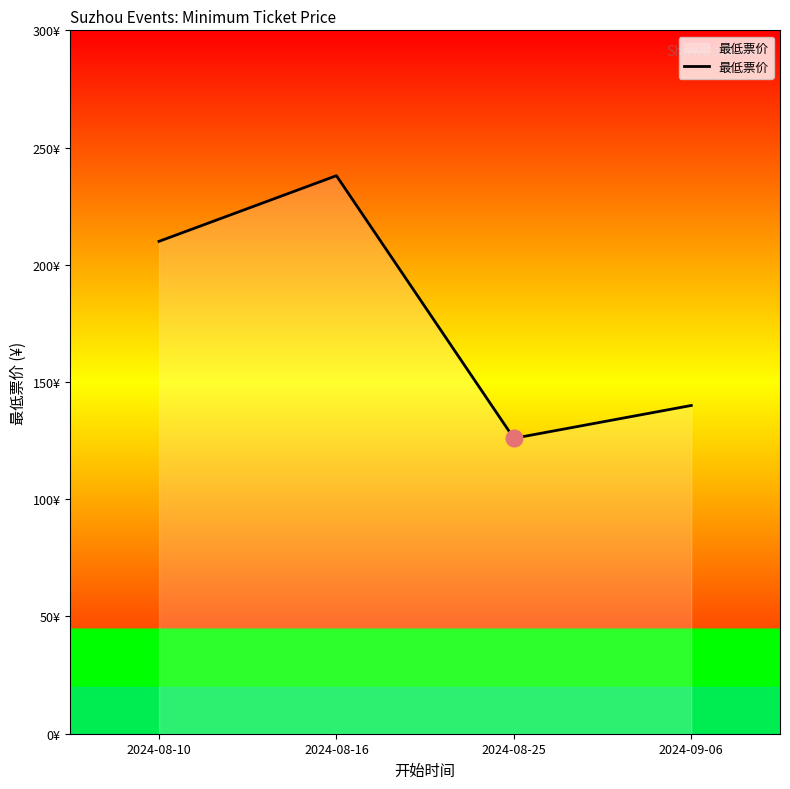

List the labels in order of value, largest first.

2024-08-16, 2024-08-10, 2024-09-06, 2024-08-25